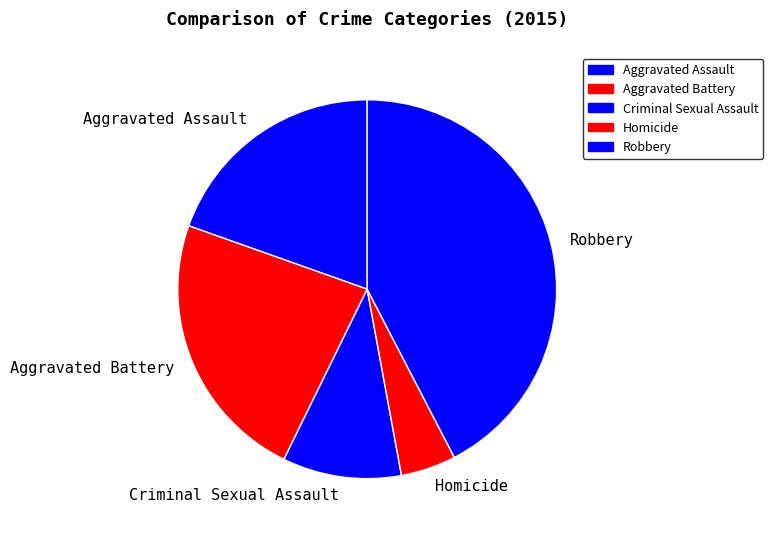

True or false: Robbery accounts for 42% of the total.

True